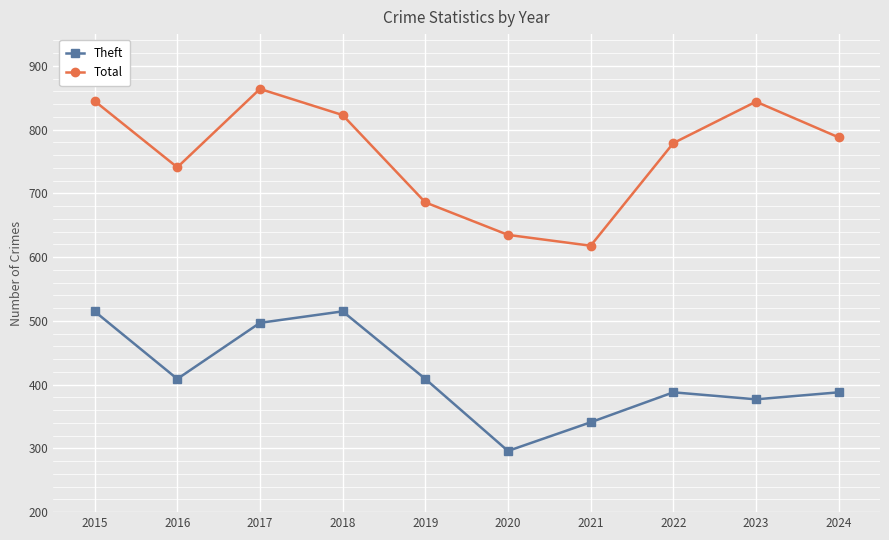

What is the difference between the Total values at 2018 and 2016?

82